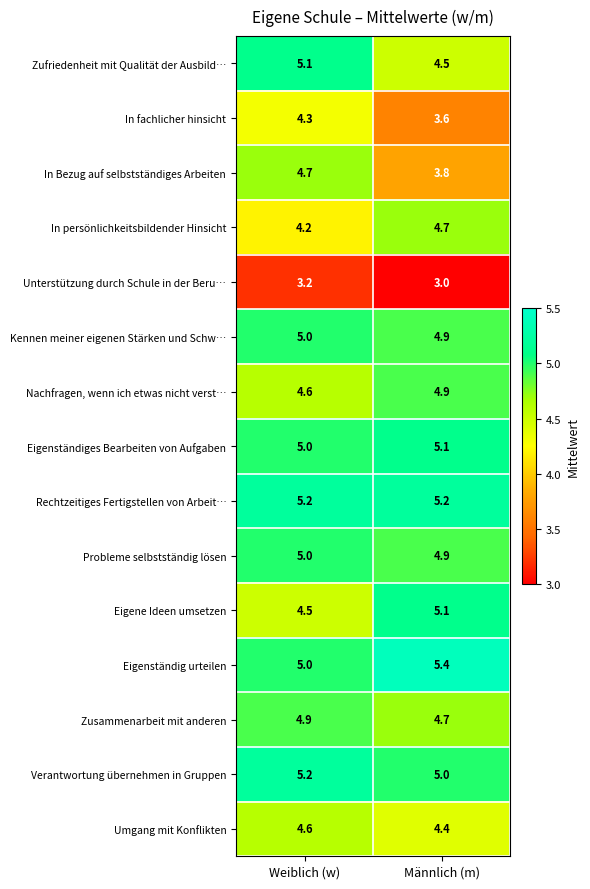

Which category has the lowest value across all series?

Männlich (m)